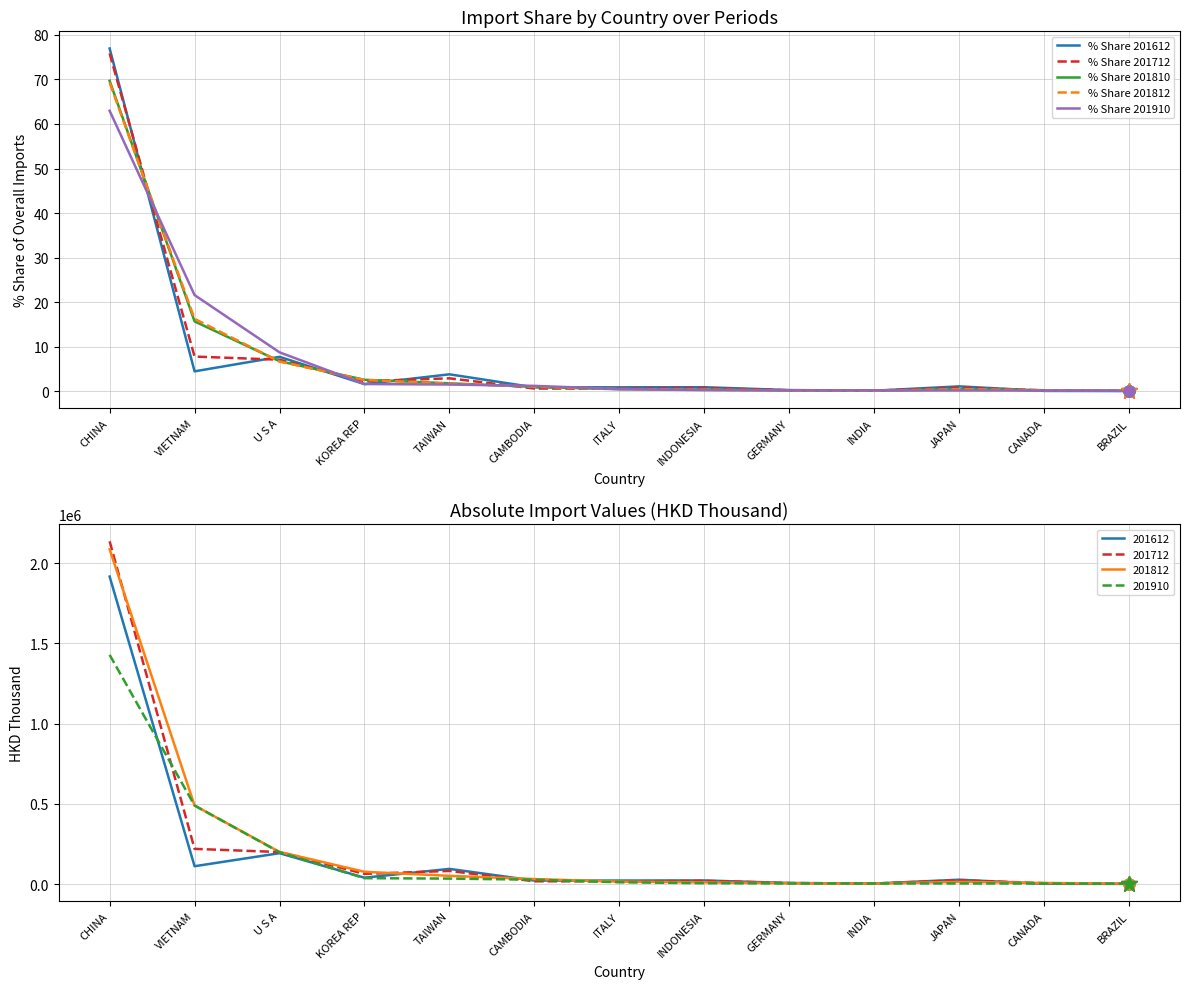

Which series has the widest spread of values?

% Share 201612